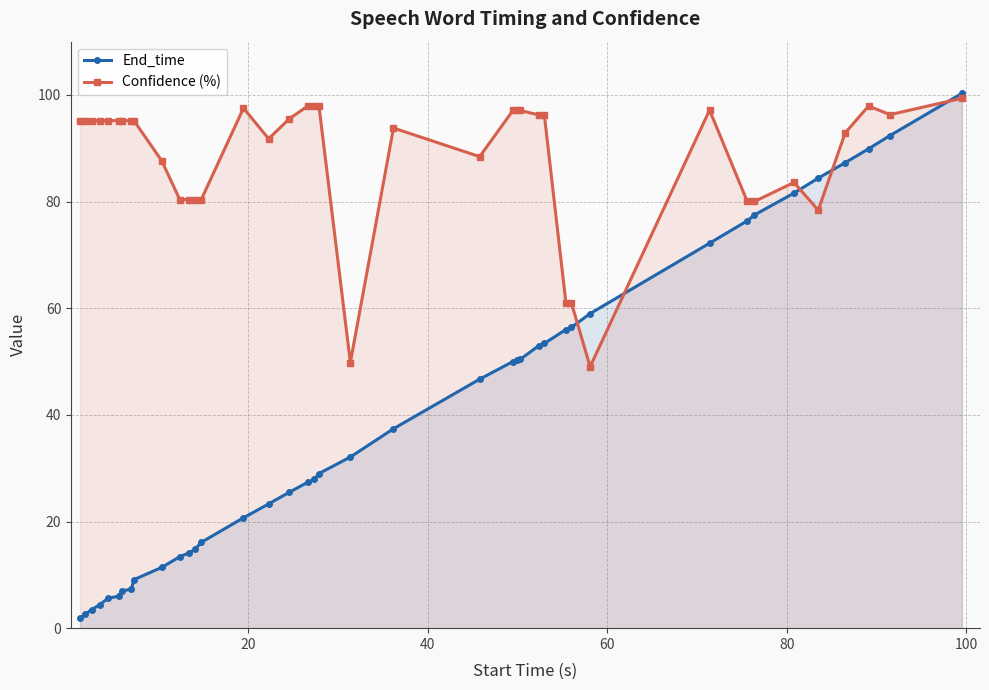

Which series has the largest range (max minus min)?

End_time